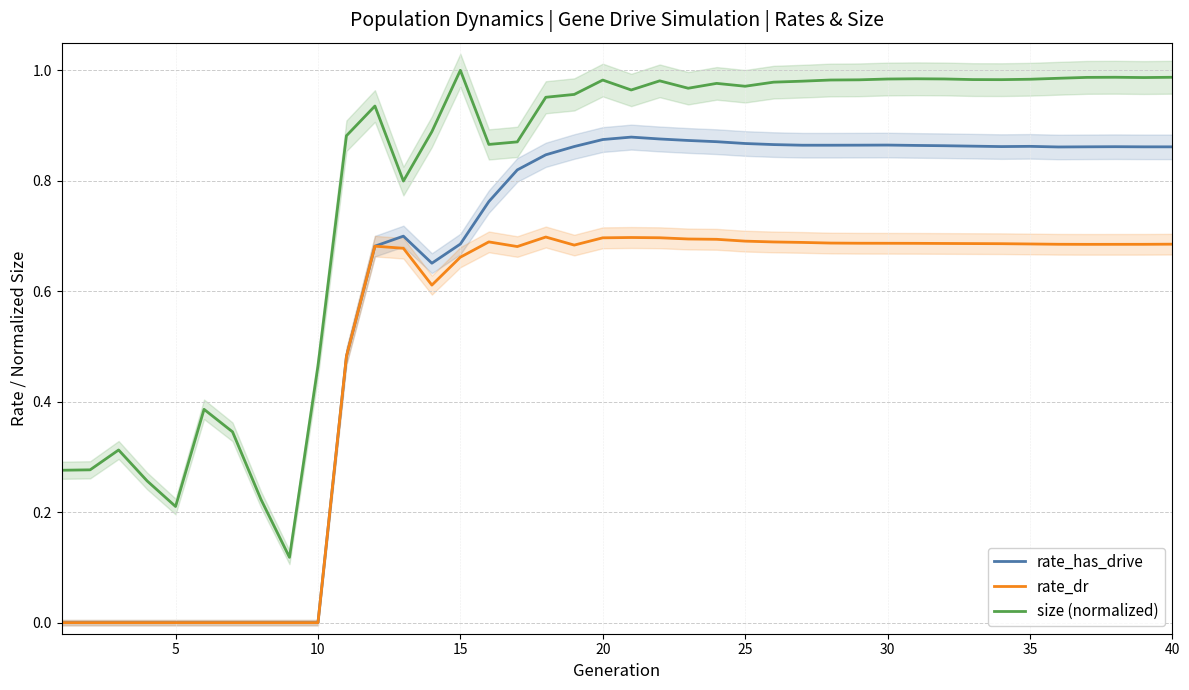

True or false: size (normalized) and rate_has_drive intersect in this chart.

False